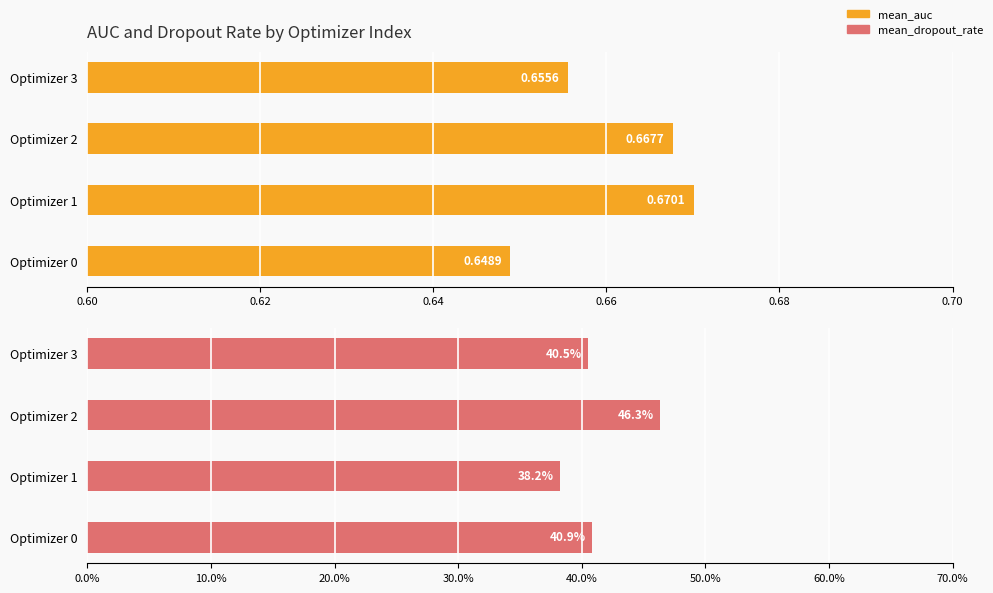

Is it true that mean_auc equals 0.9 at 0.60?

False